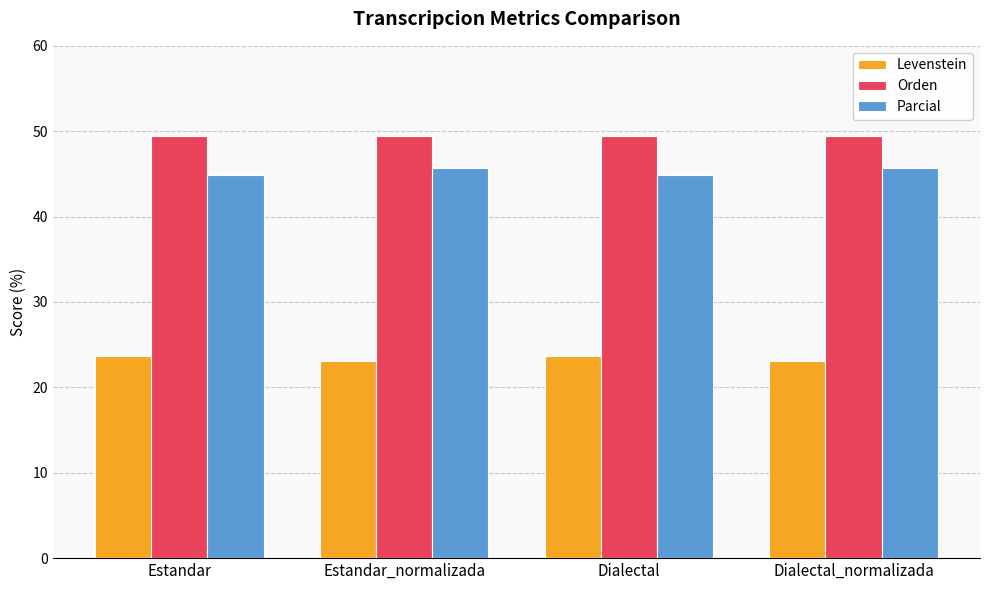

What is the difference between the maximum and minimum values in the Parcial series?

0.8